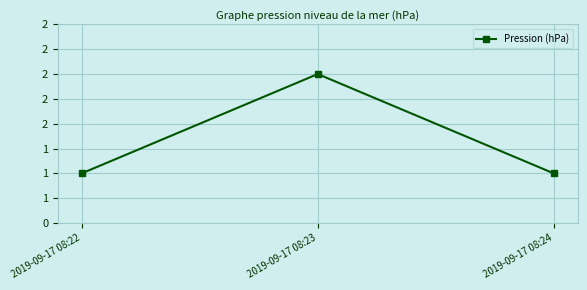

What is the value of the 3rd point from the left?

1